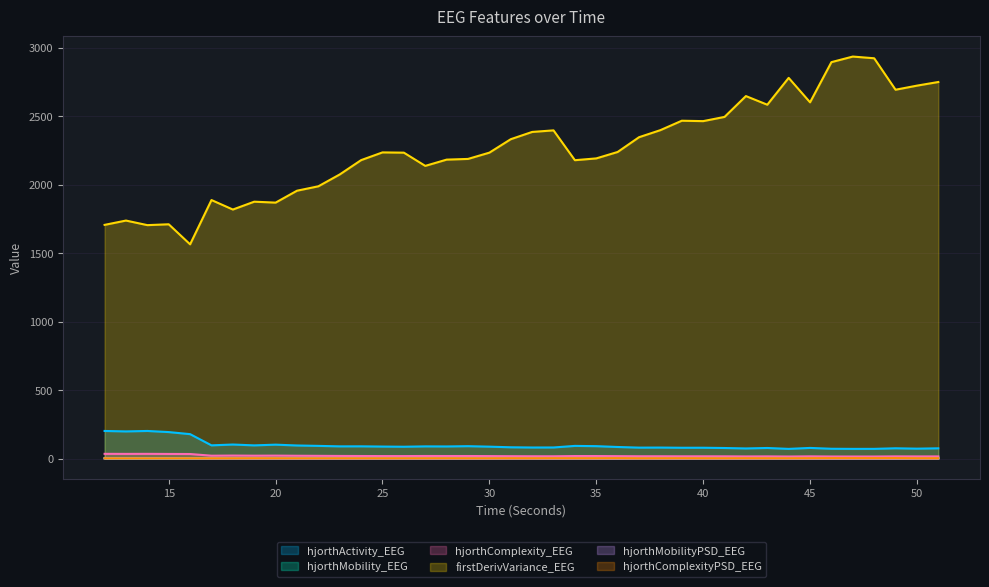

Rank the series by their maximum value, from highest to lowest.

firstDerivVariance_EEG, hjorthActivity_EEG, hjorthComplexity_EEG, hjorthMobility_EEG, hjorthComplexityPSD_EEG, hjorthMobilityPSD_EEG